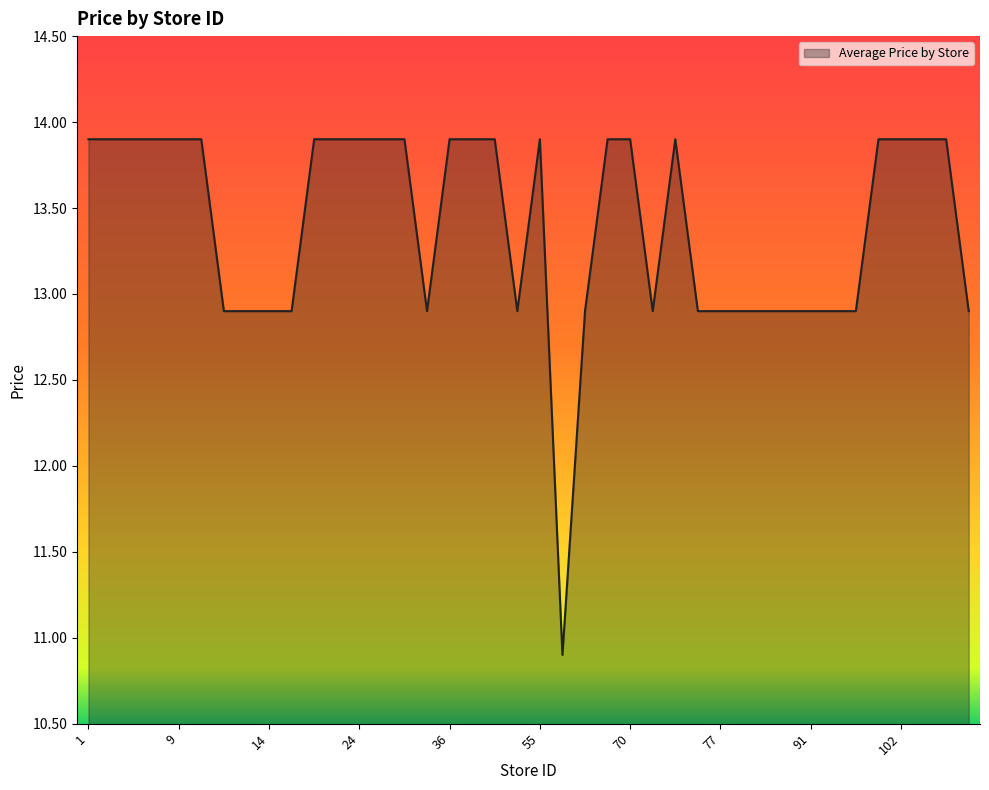

What is the minimum value shown in the chart?

10.9